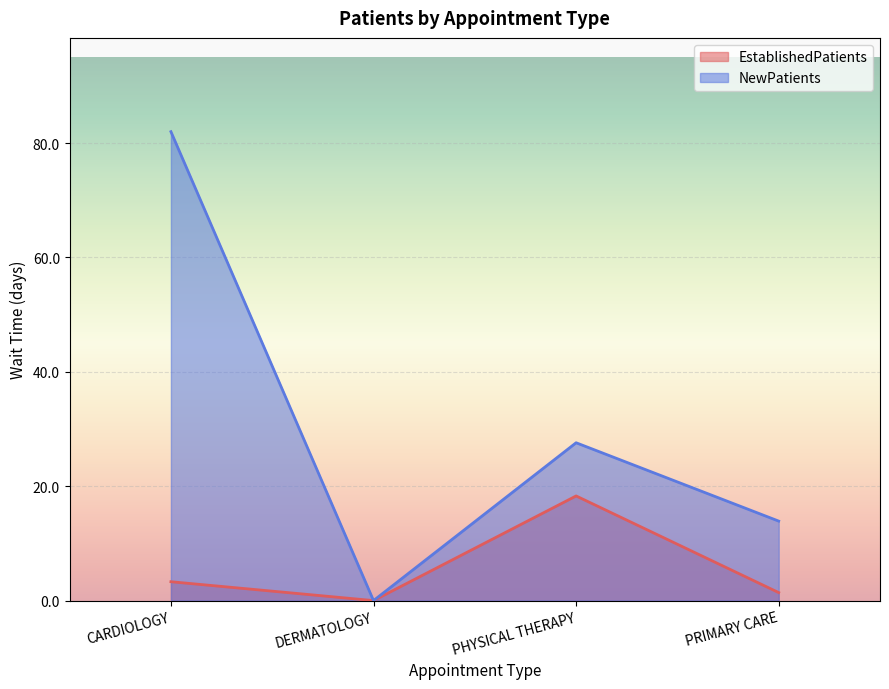

How many positive values does the EstablishedPatients series have?

3